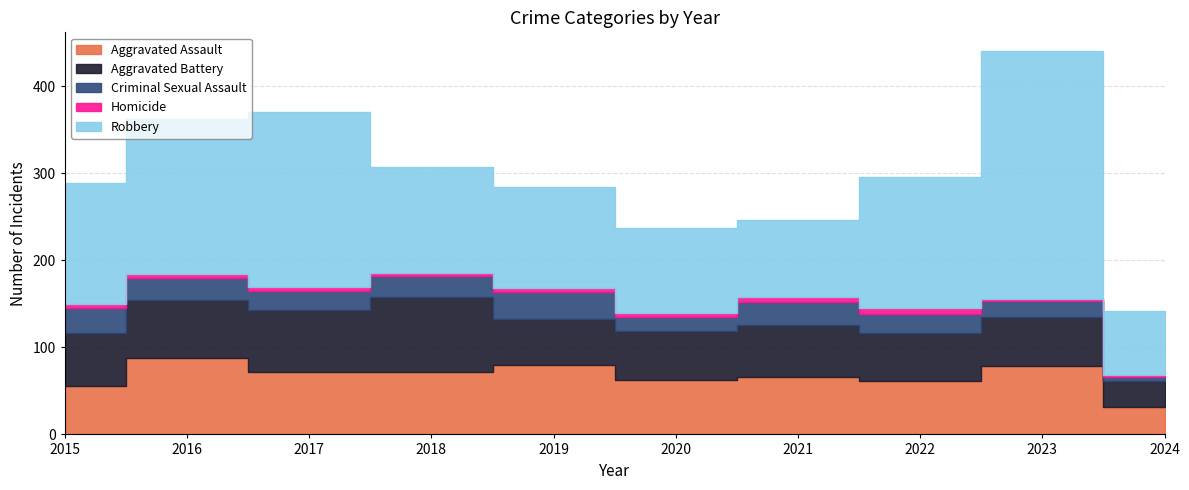

What is the maximum value shown in the chart?

284